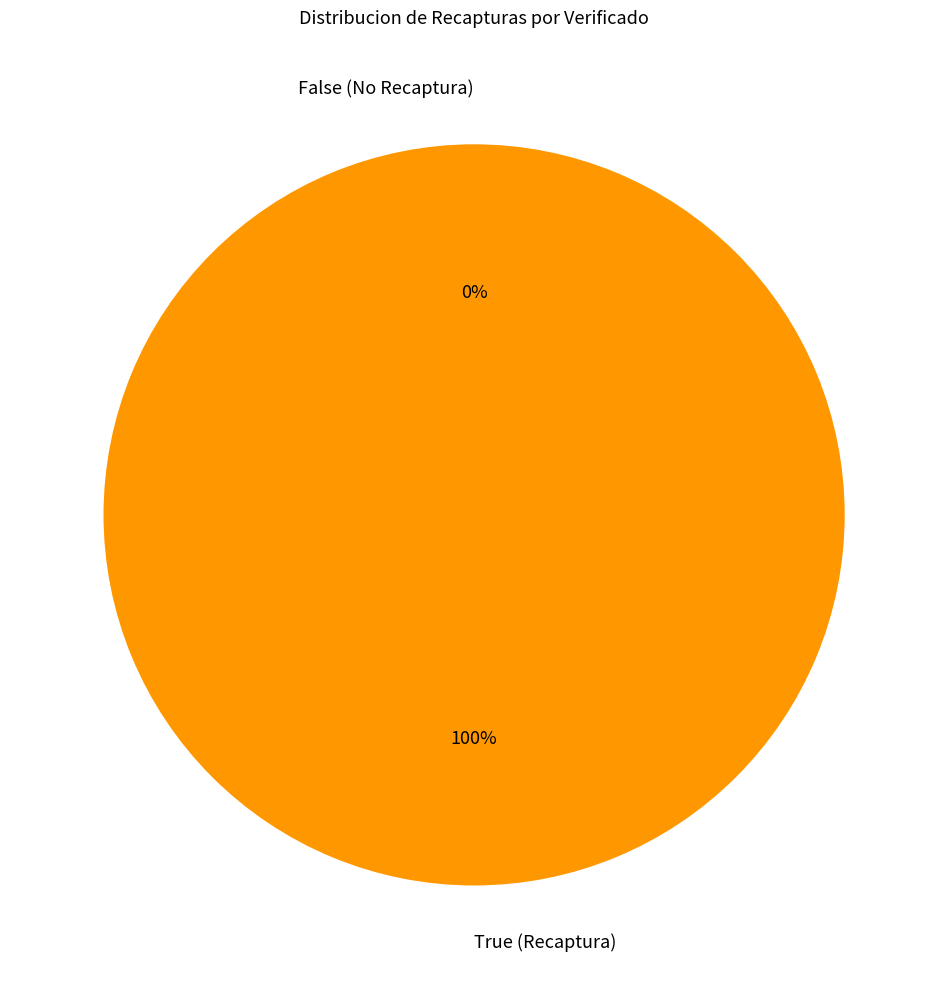

Which slice is the largest?

True (Recaptura)